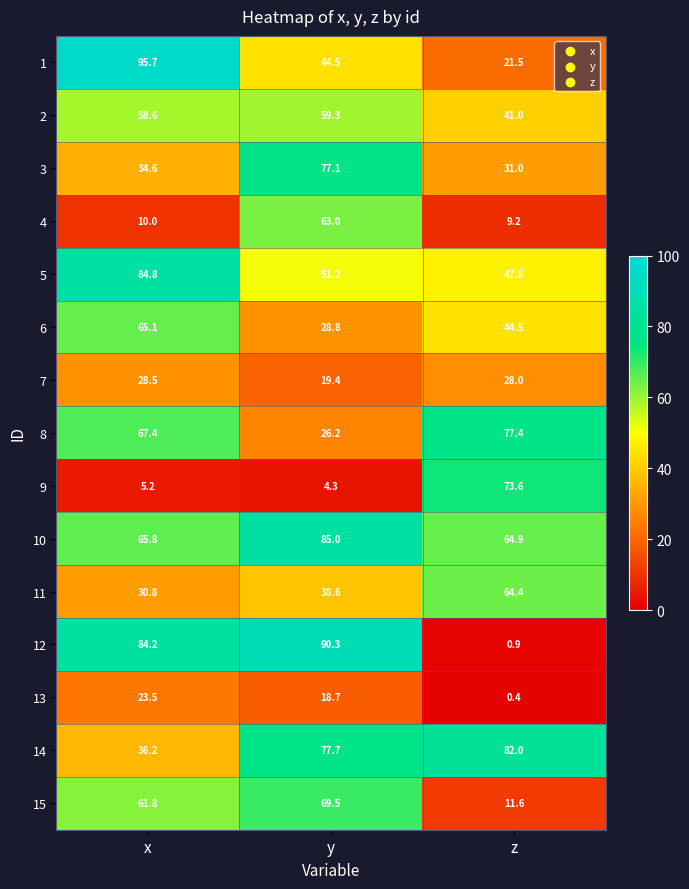

List the series in order of their peak value, lowest first.

13, 7, 2, 4, 11, 6, 15, 9, 3, 8, 14, 5, 10, 12, 1